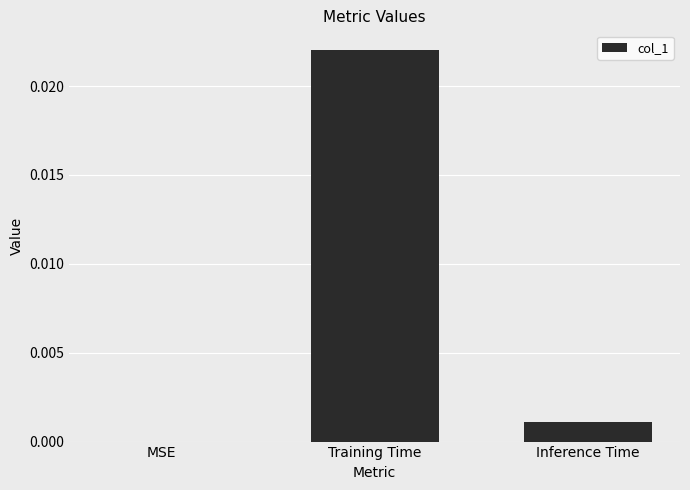

Which label corresponds to the largest value in the chart?

Training Time